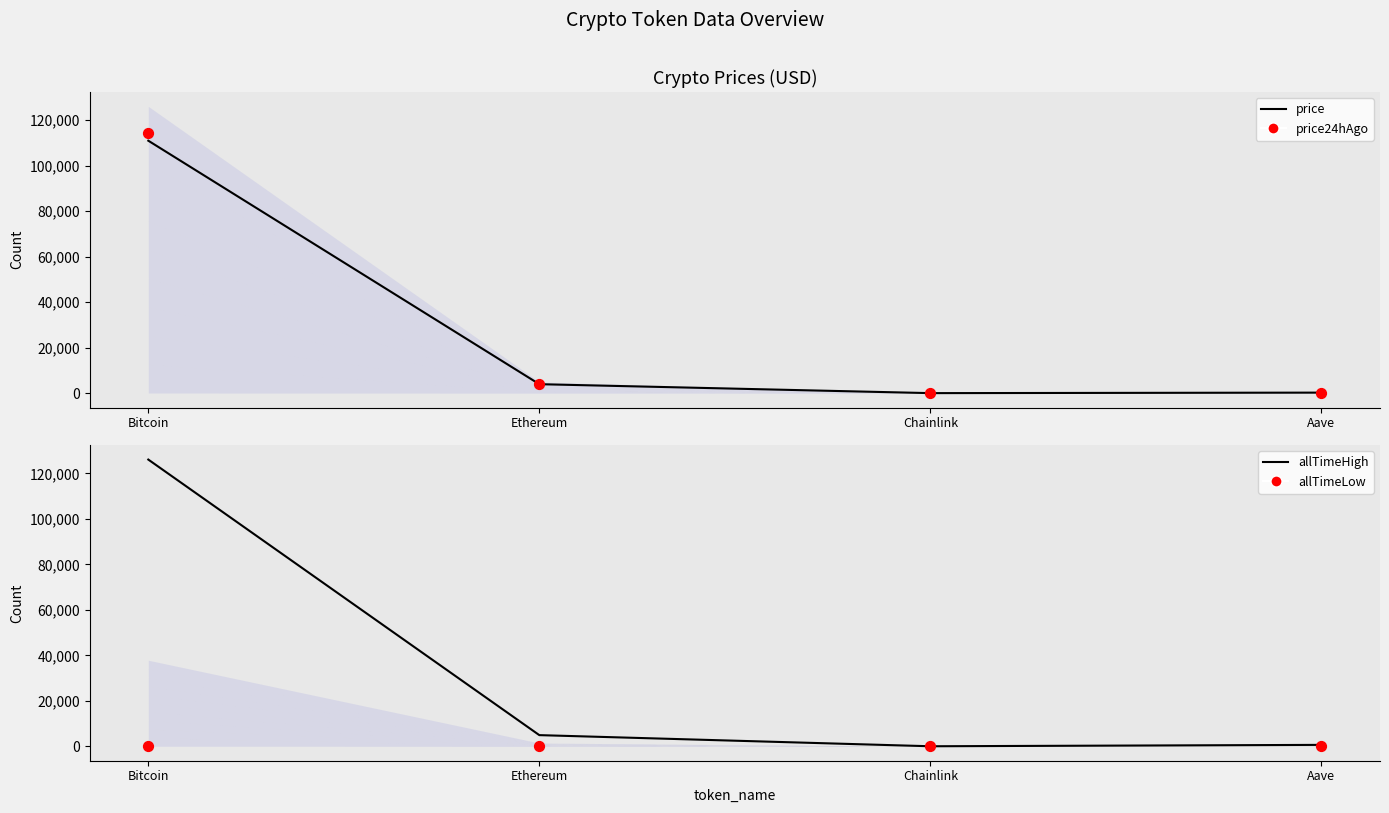

Which series has the largest total across all categories?

allTimeHigh